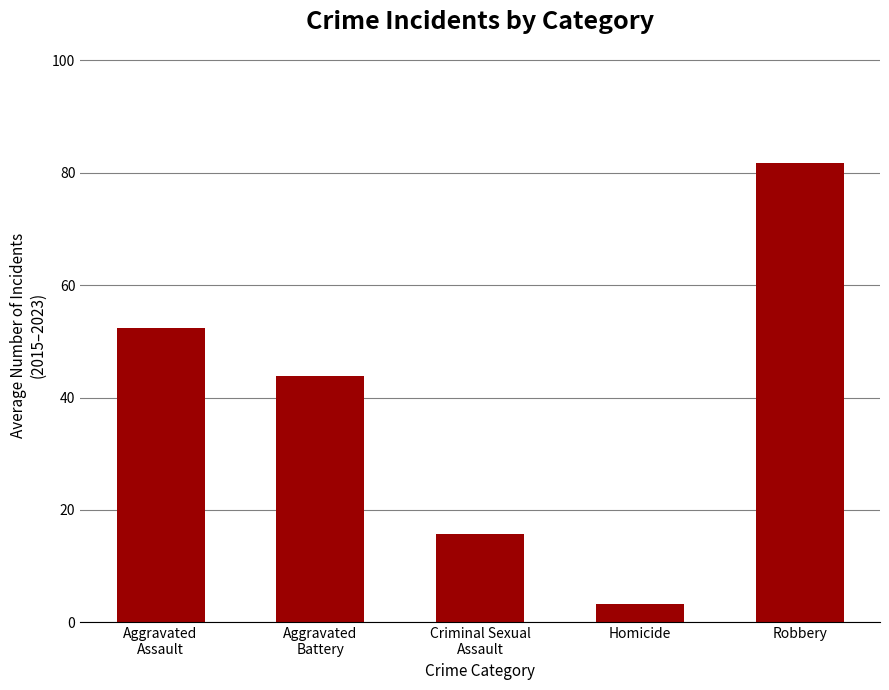

Is it true that the value at Aggravated
Assault is 79.9?

False